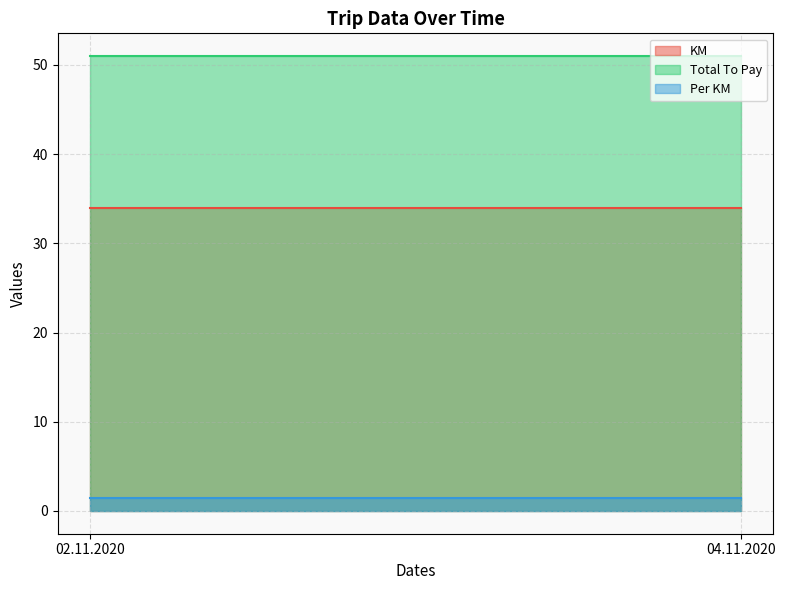

Rank the series at 02.11.2020 from highest to lowest value.

Total To Pay, KM, Per KM